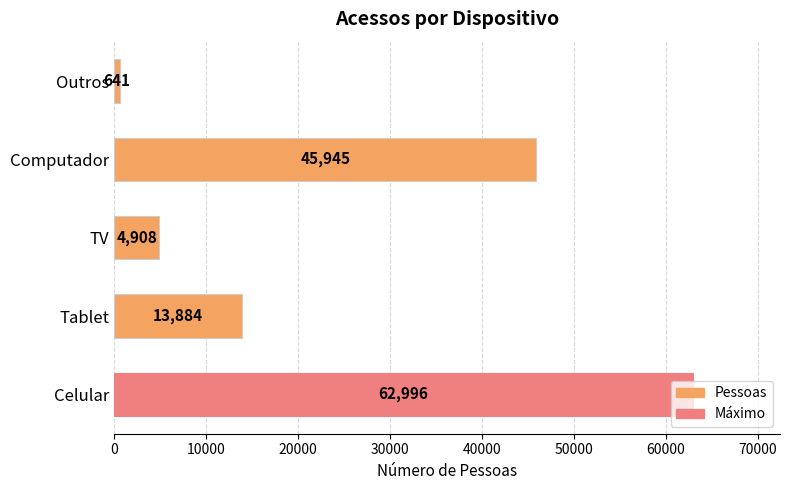

The value at TV is 4908. True or false?

True